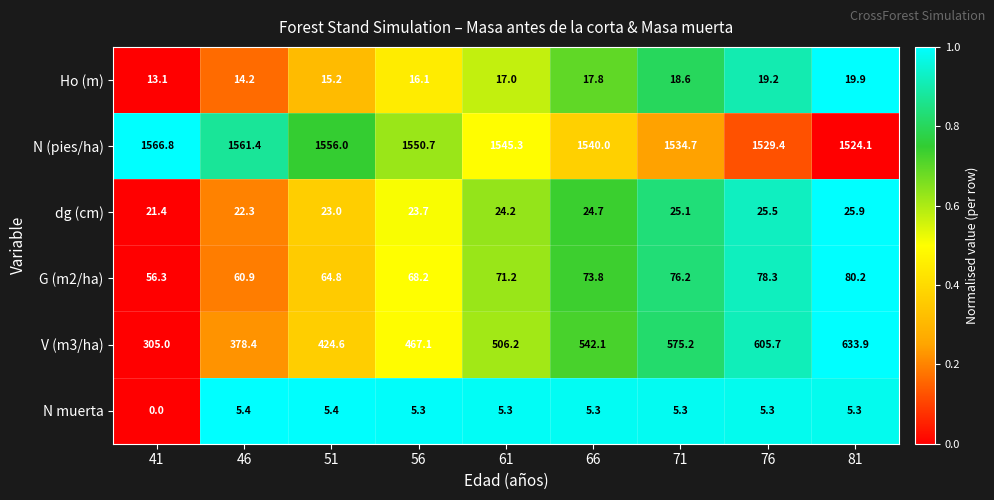

At which category does the chart reach its peak across all series?

41